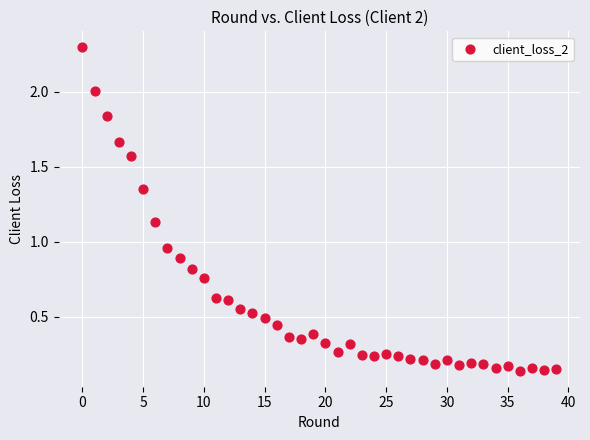

What is the range of Y values (max minus min)?

2.2